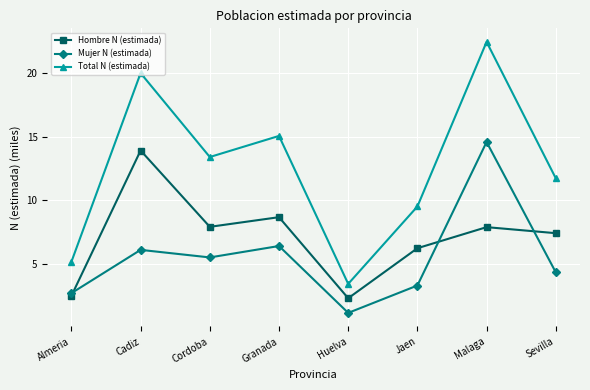

What is the smallest value displayed?

1.1